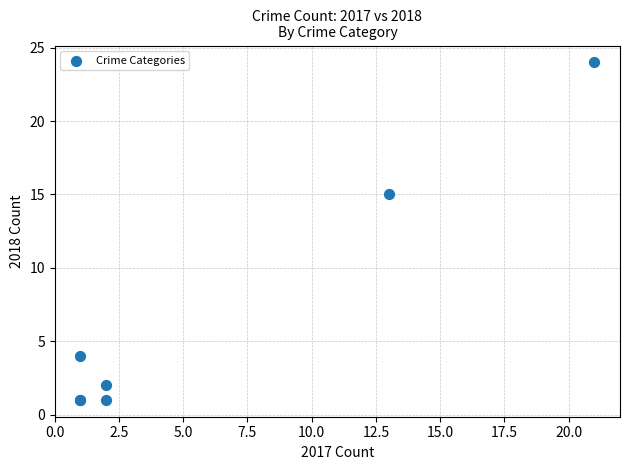

What Y value in the scatter plot is closest to 12?

15